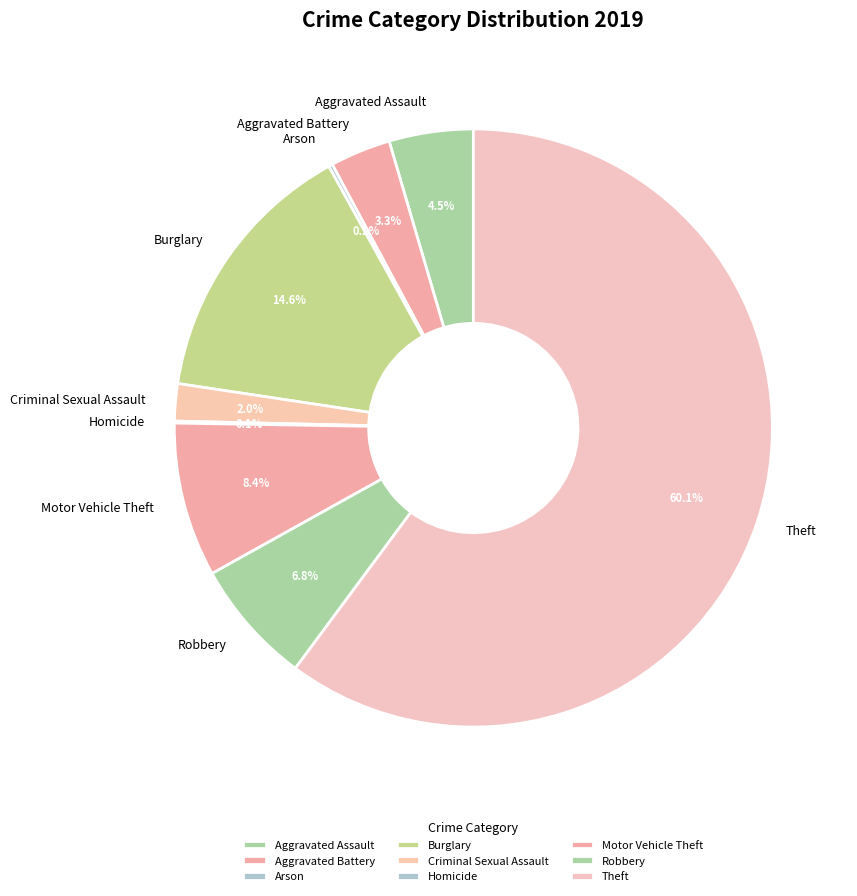

The Aggravated Battery slice represents 3% of the pie. True or false?

True